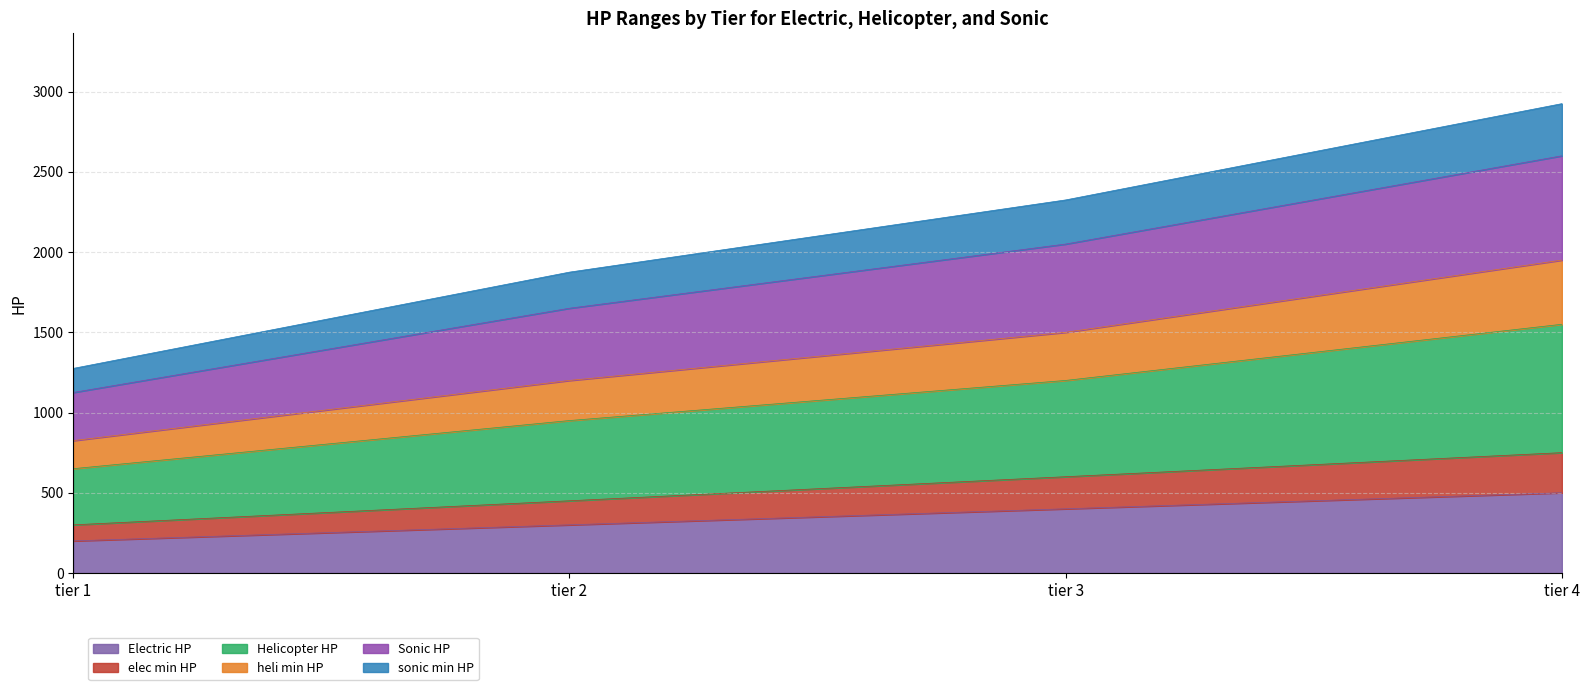

True or false: Sonic HP and elec min HP cross at least once.

False